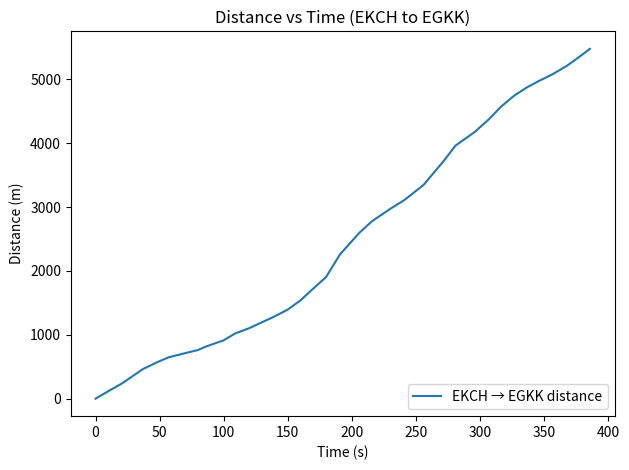

How many lines are shown in the chart?

1